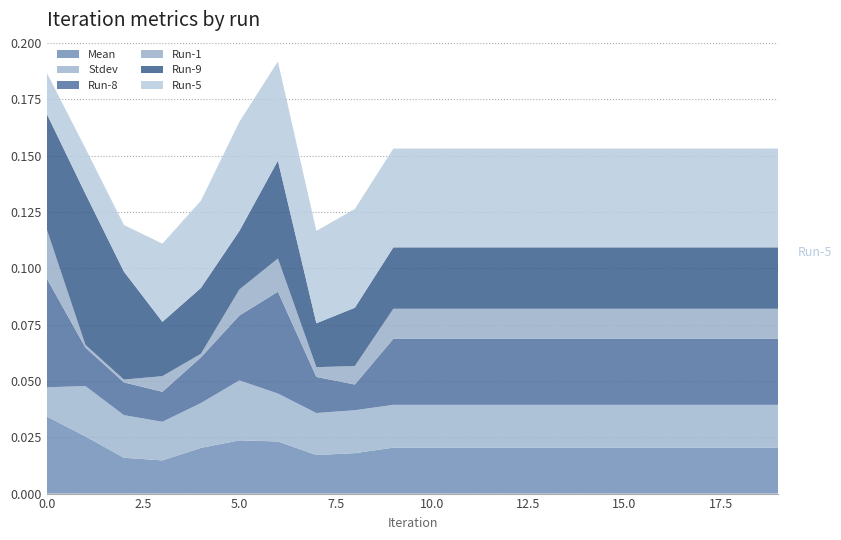

Reading right to left, extract all data points from this chart.

Mean: 19=0.0	18=0.0	17=0.0	16=0.0	15=0.0	14=0.0	13=0.0	12=0.0	11=0.0	10=0.0	9=0.0	8=0.0	7=0.0	6=0.0	5=0.0	4=0.0	3=0.0	2=0.0	1=0.0	0=0.0
Stdev: 19=0.0	18=0.0	17=0.0	16=0.0	15=0.0	14=0.0	13=0.0	12=0.0	11=0.0	10=0.0	9=0.0	8=0.0	7=0.0	6=0.0	5=0.0	4=0.0	3=0.0	2=0.0	1=0.0	0=0.0
Run-8: 19=0.0	18=0.0	17=0.0	16=0.0	15=0.0	14=0.0	13=0.0	12=0.0	11=0.0	10=0.0	9=0.0	8=0.0	7=0.0	6=0.0	5=0.0	4=0.0	3=0.0	2=0.0	1=0.0	0=0.0
Run-1: 19=0.0	18=0.0	17=0.0	16=0.0	15=0.0	14=0.0	13=0.0	12=0.0	11=0.0	10=0.0	9=0.0	8=0.0	7=0.0	6=0.0	5=0.0	4=0.0	3=0.0	2=0.0	1=0.0	0=0.0
Run-9: 19=0.0	18=0.0	17=0.0	16=0.0	15=0.0	14=0.0	13=0.0	12=0.0	11=0.0	10=0.0	9=0.0	8=0.0	7=0.0	6=0.0	5=0.0	4=0.0	3=0.0	2=0.0	1=0.1	0=0.1
Run-5: 19=0.0	18=0.0	17=0.0	16=0.0	15=0.0	14=0.0	13=0.0	12=0.0	11=0.0	10=0.0	9=0.0	8=0.0	7=0.0	6=0.0	5=0.0	4=0.0	3=0.0	2=0.0	1=0.0	0=0.0